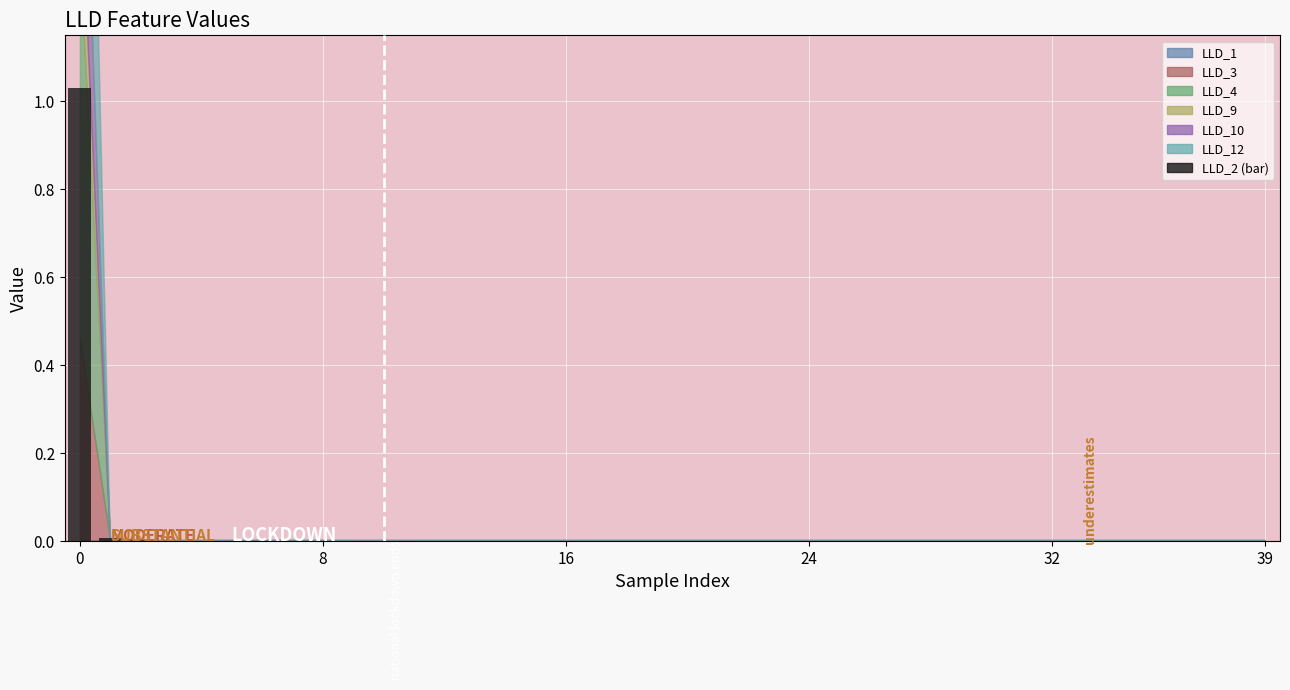

What is the sum of all values?

1.1